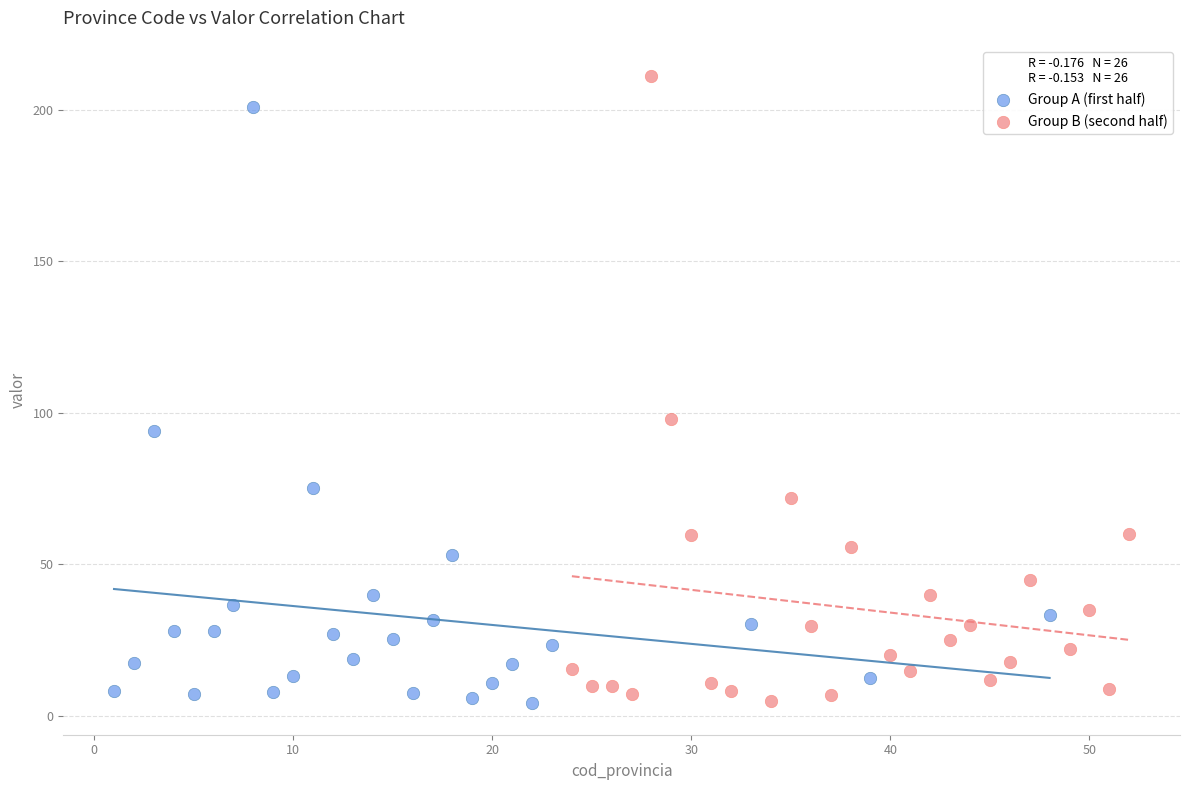

Which series contains the highest Y value?

Group B (second half)